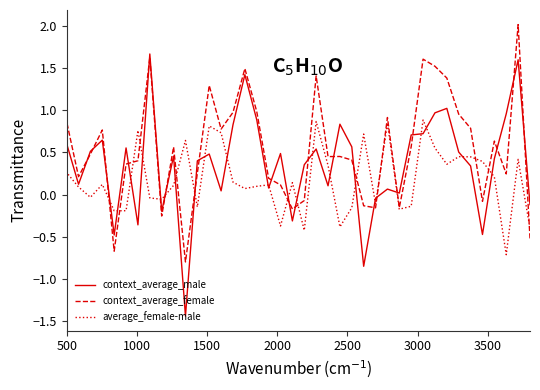

Which series has the largest total across all categories?

context_average_female